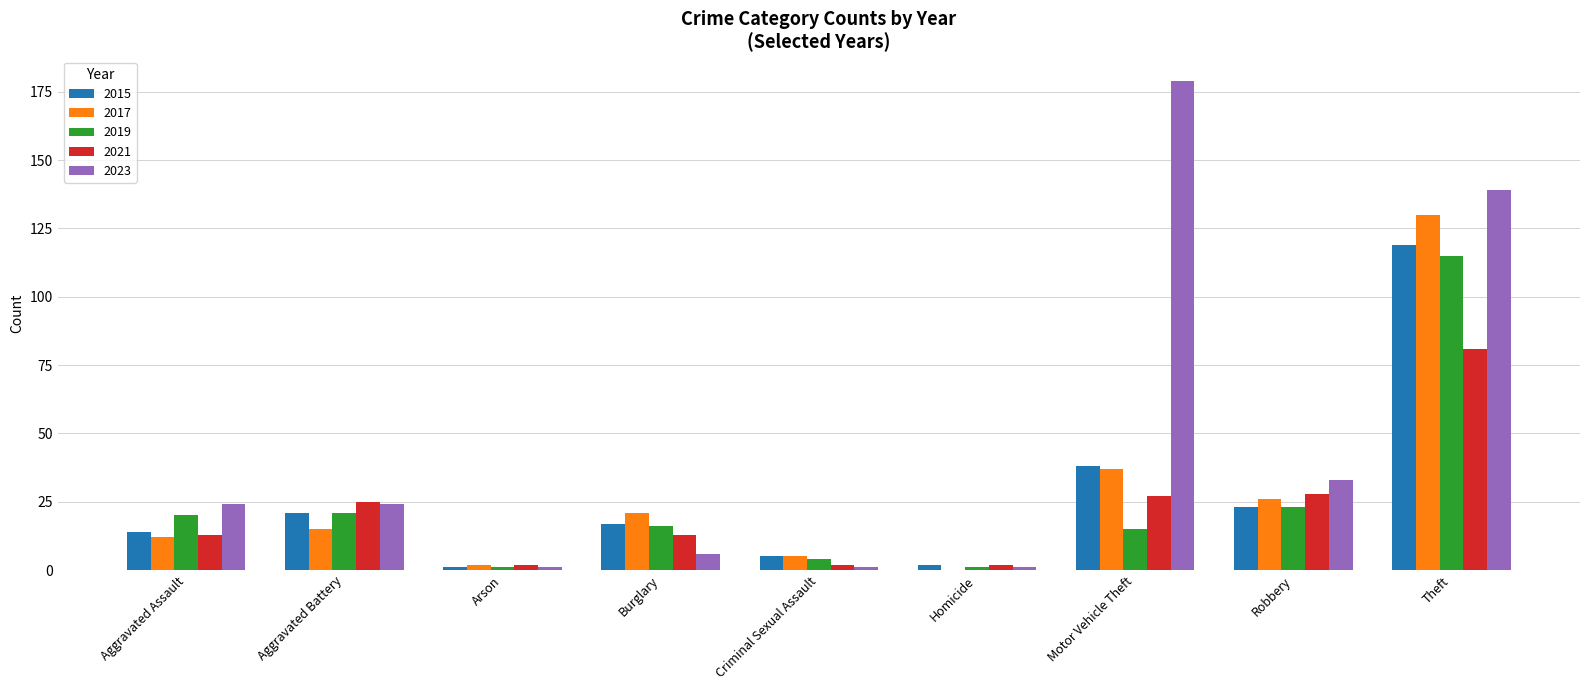

What is the total value across all series at Motor Vehicle Theft?

296